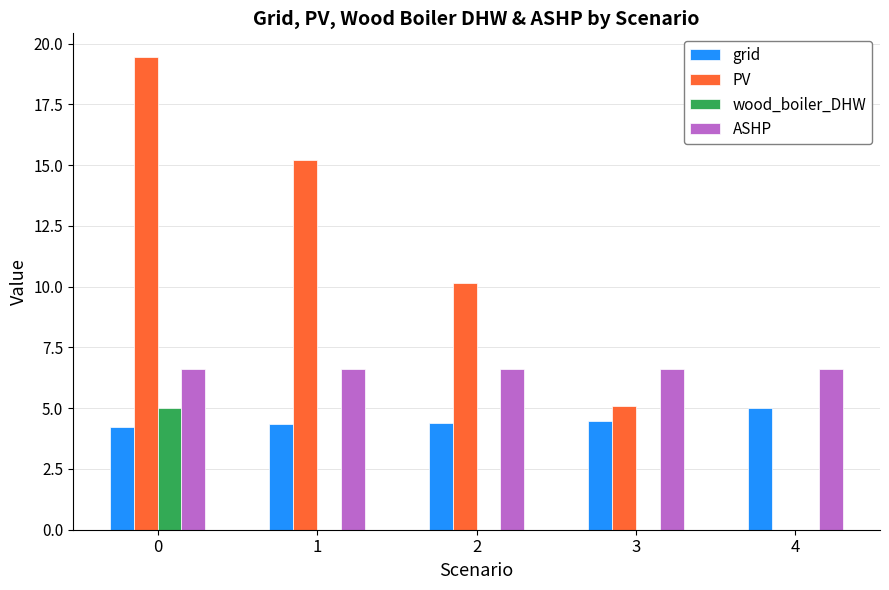

Which series has the largest total across all categories?

PV